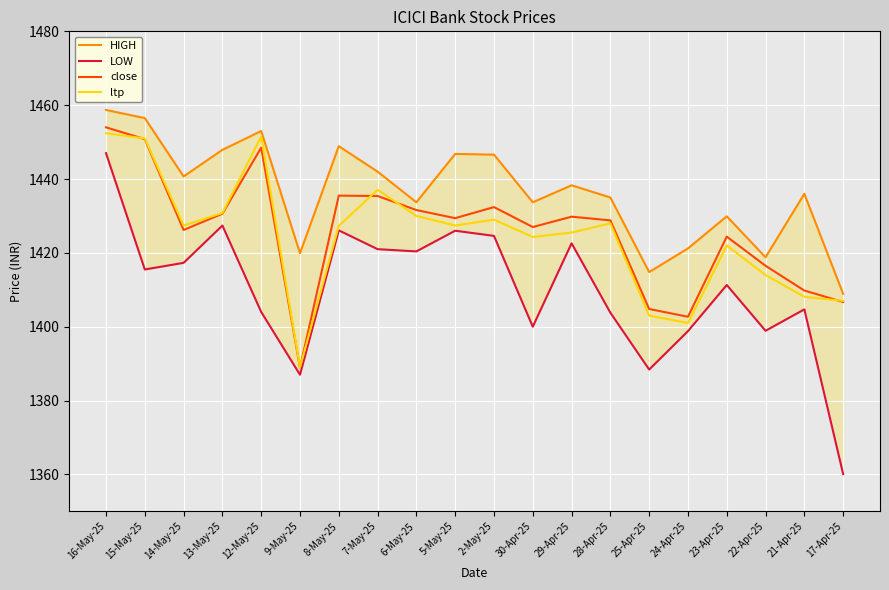

At how many categories does at least one series exceed 1392?

20